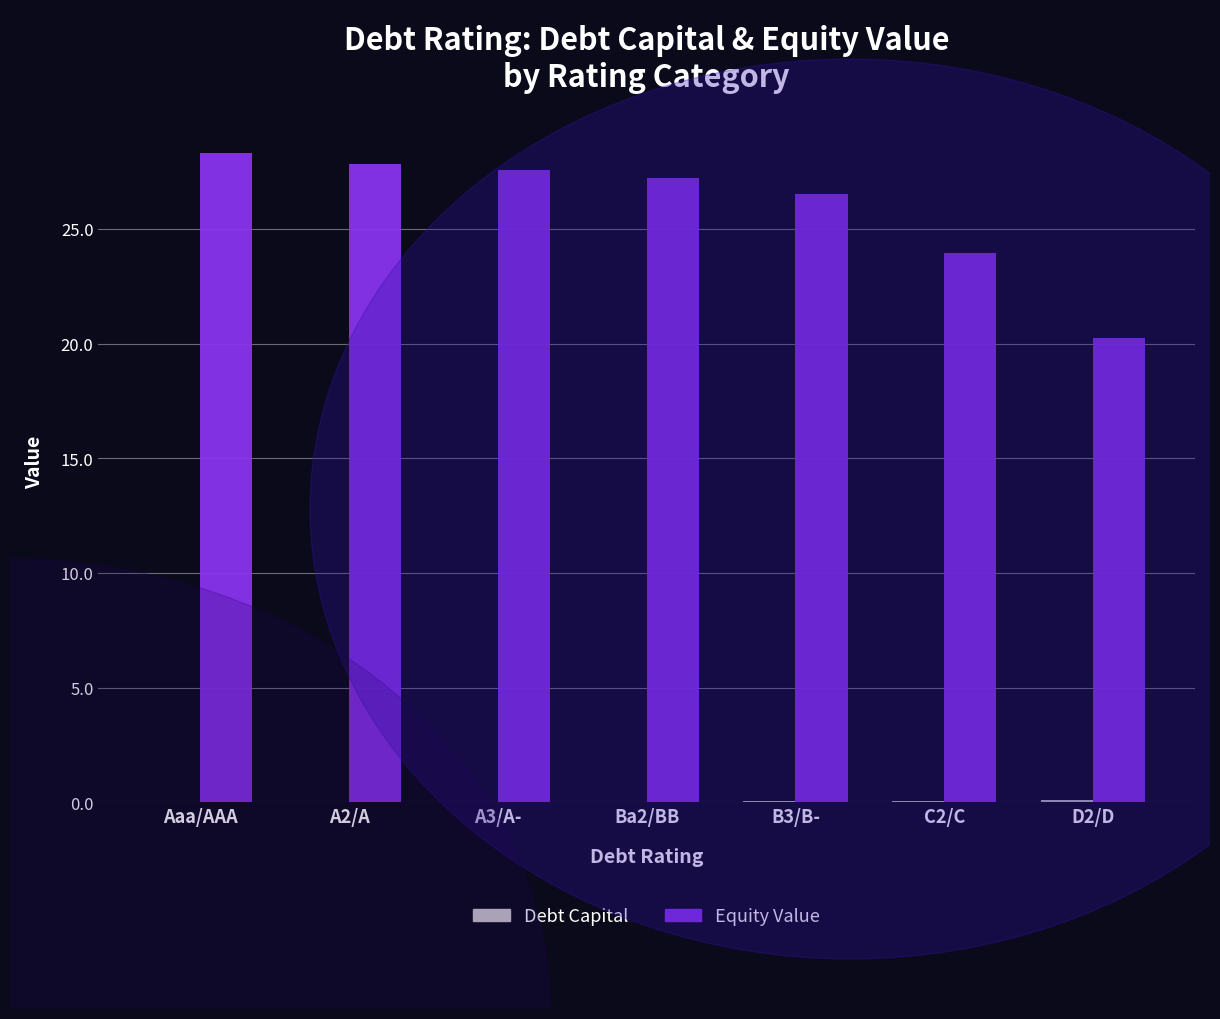

What is the total value across all series at Aaa/AAA?

28.3